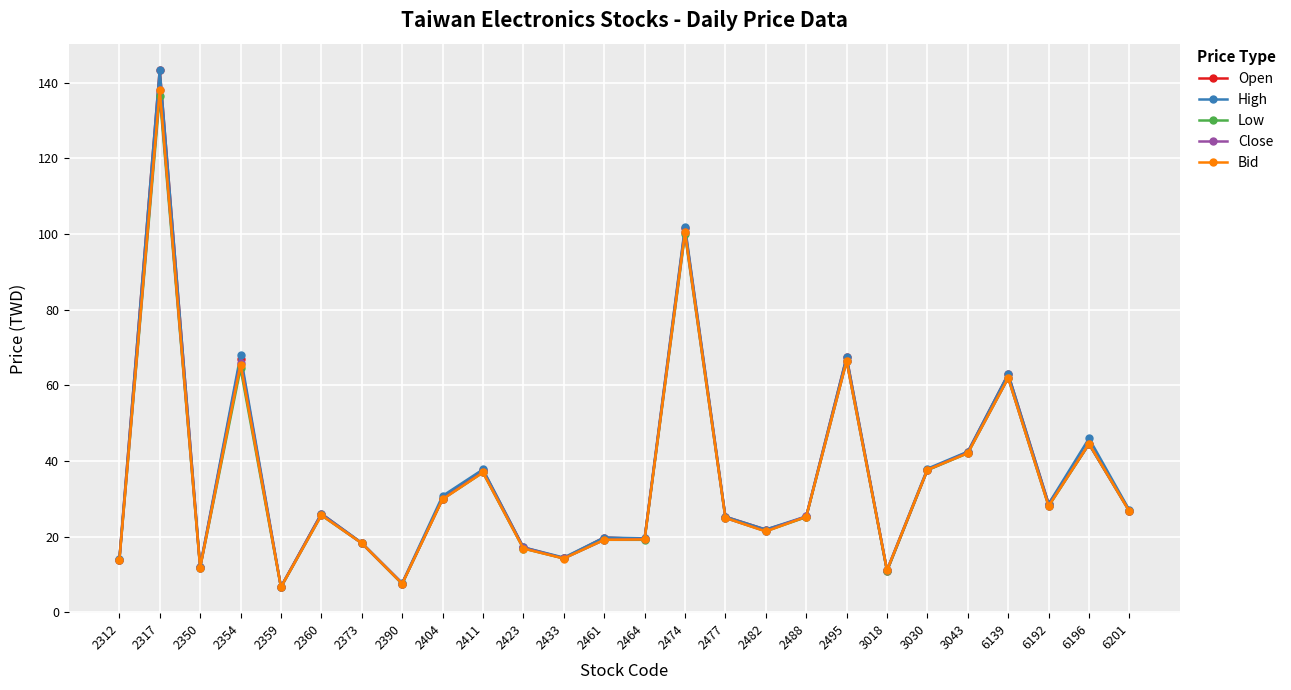

Which series changed the most between 2390 and 6139?

Open